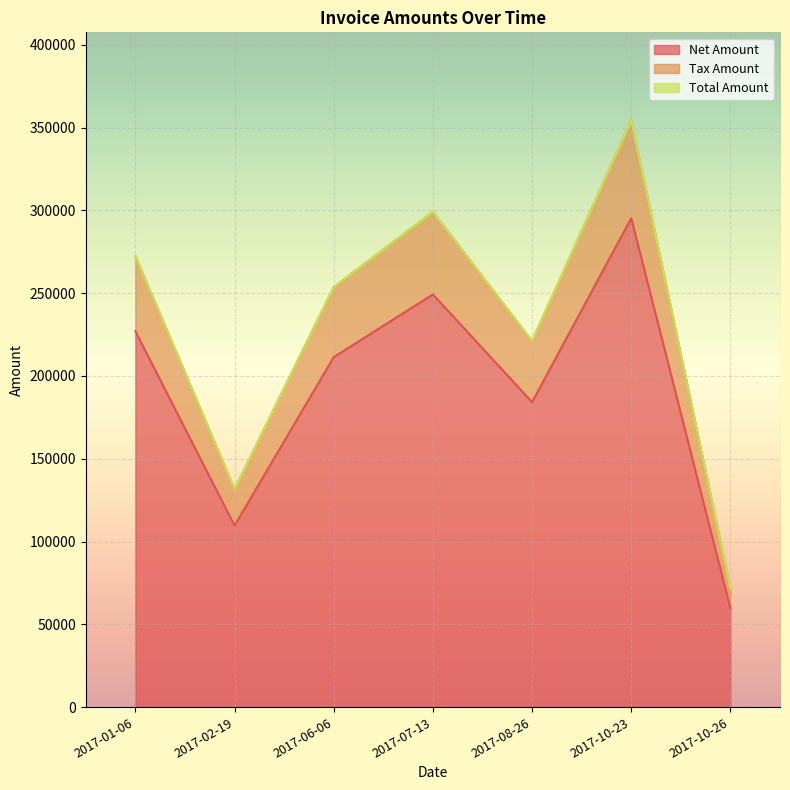

What is the label of the 6th point from the left?

2017-10-23